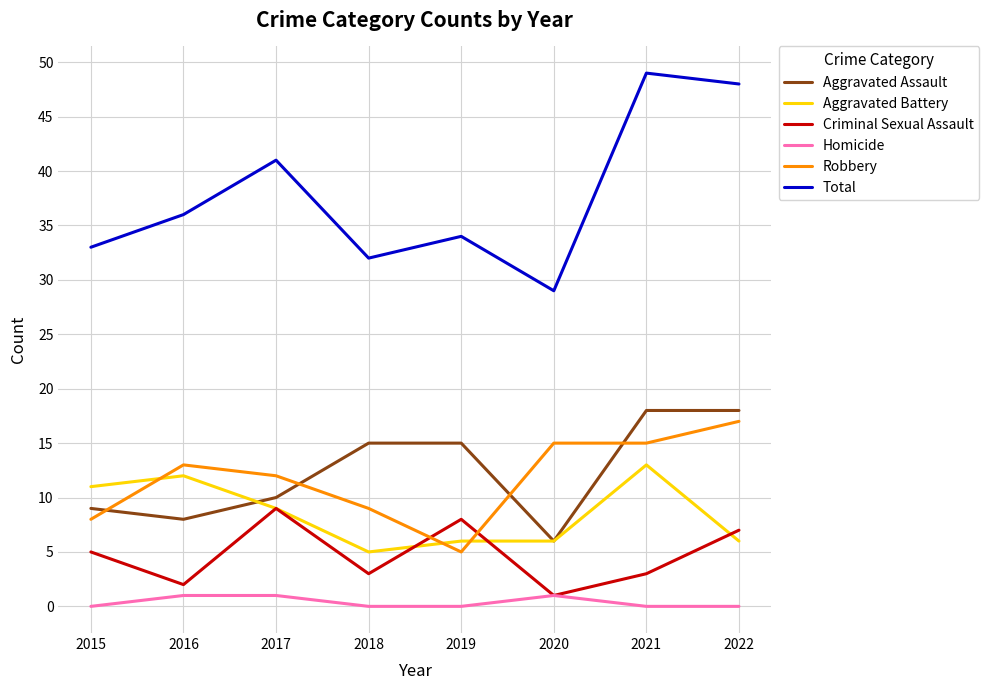

In Criminal Sexual Assault, how many points are higher than both neighbors (excluding endpoints)?

2